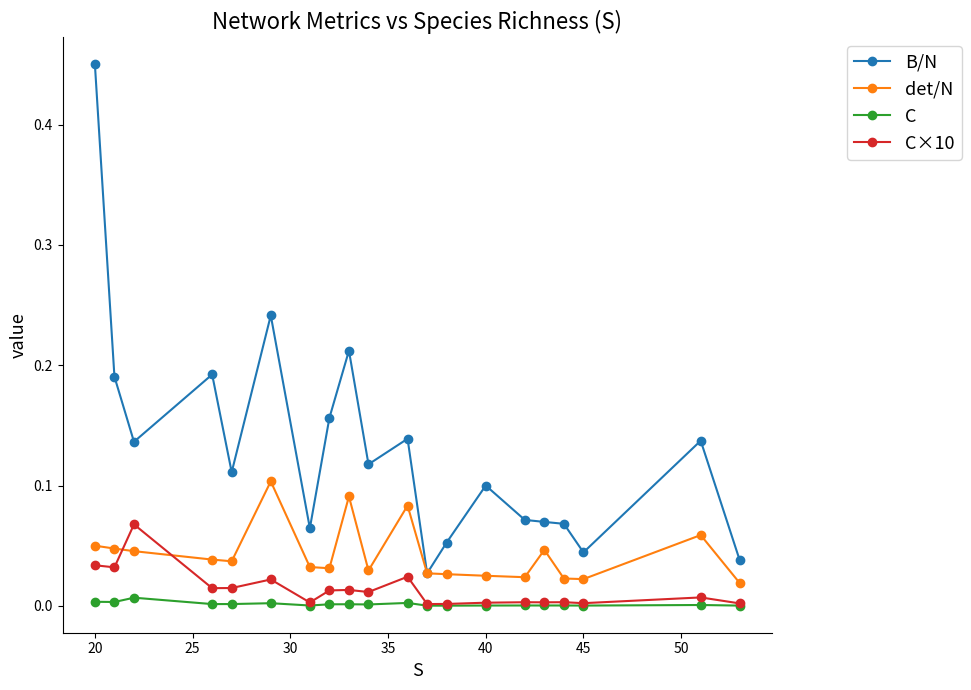

Rank the series by their maximum value, from lowest to highest.

C, C×10, det/N, B/N